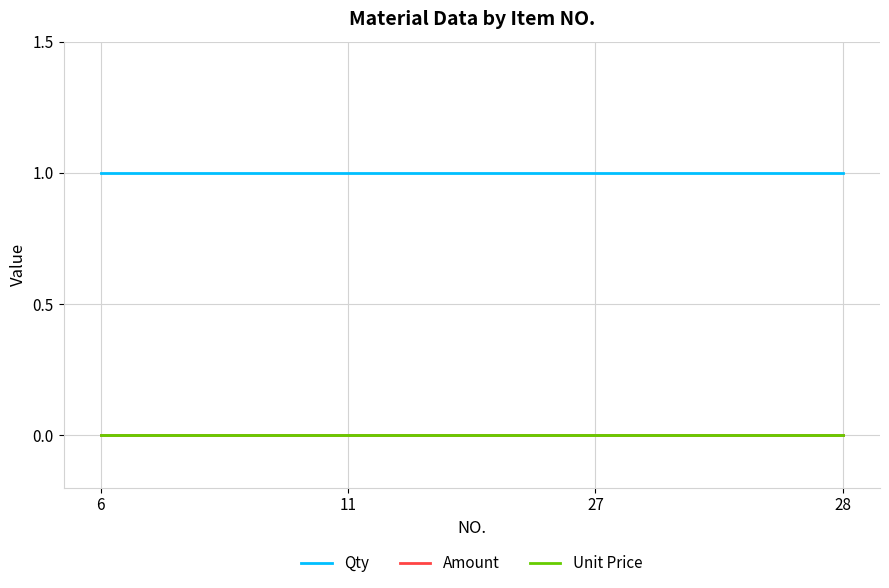

True or false: Unit Price and Amount cross at least once.

False